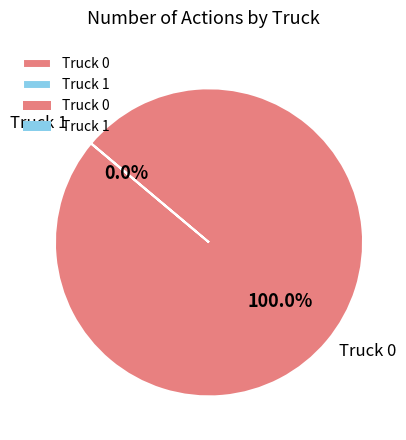

Which category has the smallest portion of the pie?

Truck 1